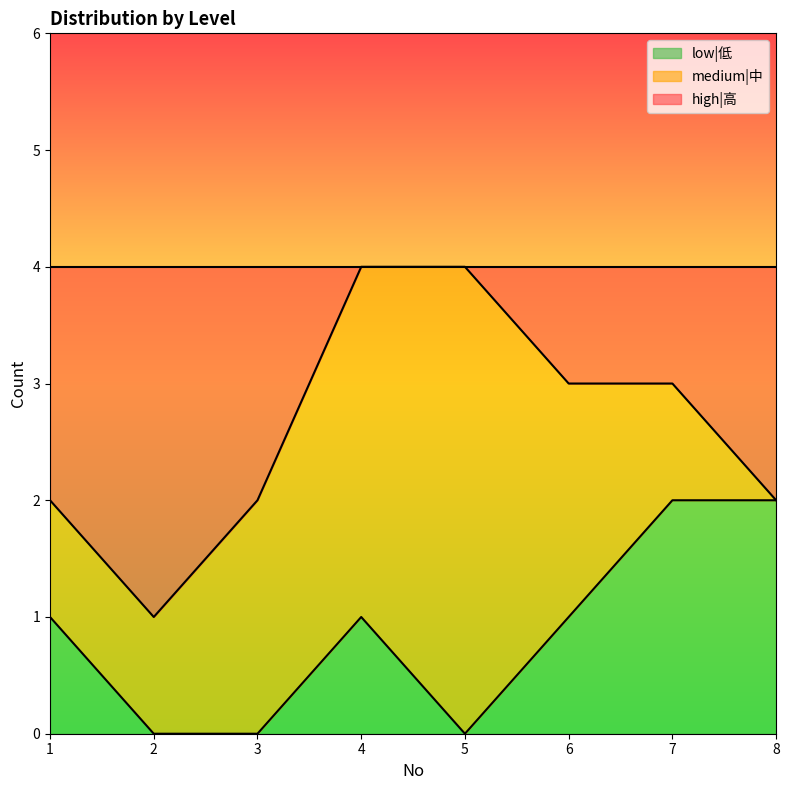

What is the difference between the maximum and second lowest values in the high|高 series?

2